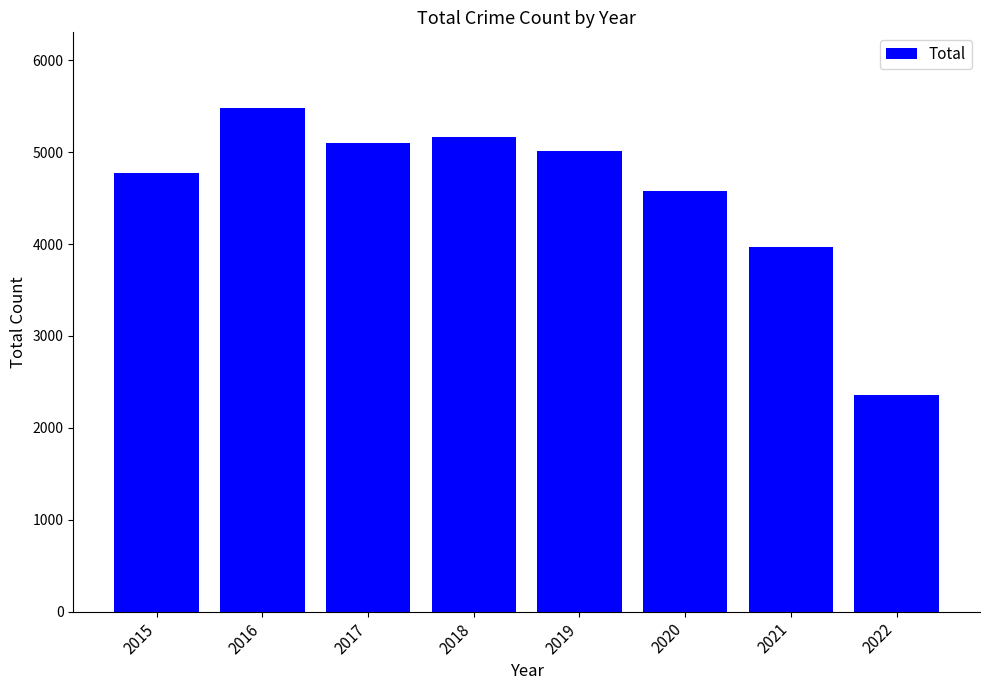

What is the sum of all values?

36428